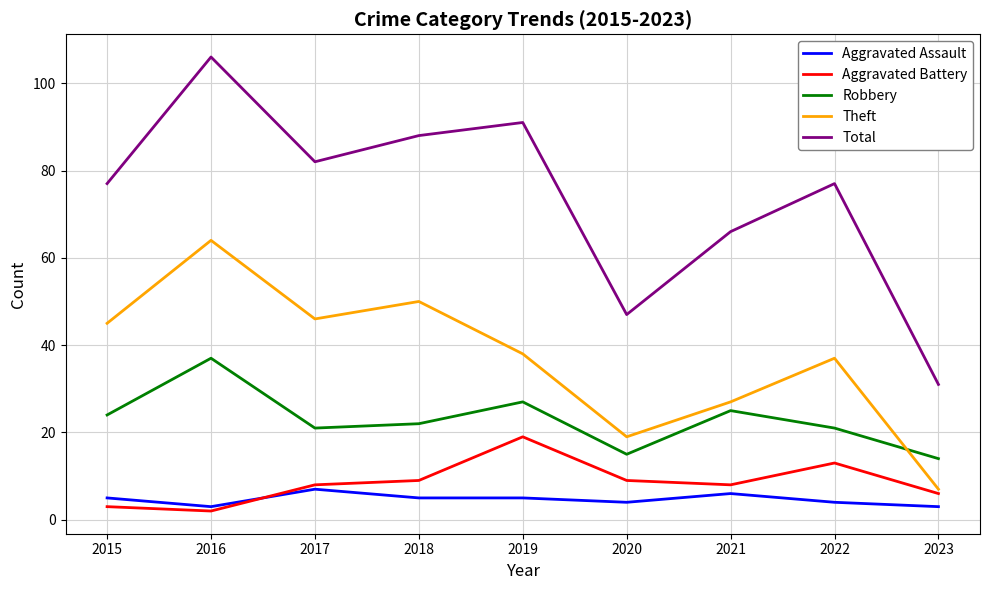

At which category does Theft reach its first local valley?

2017